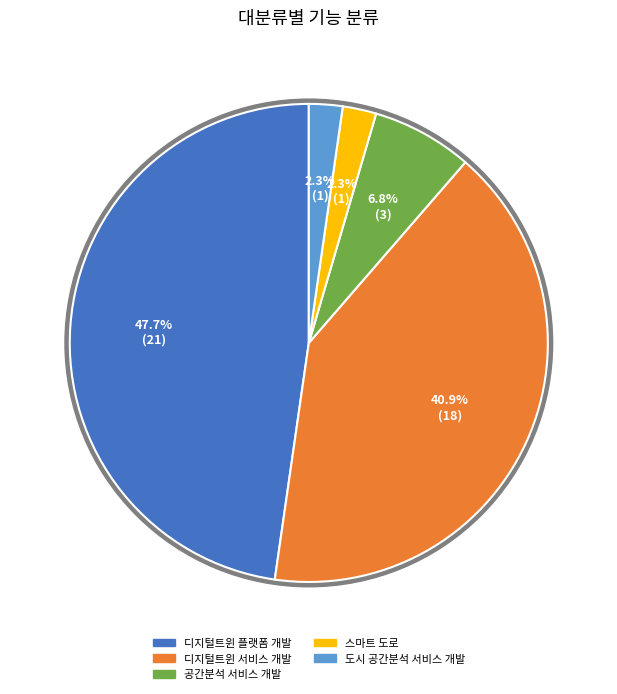

What is the total percentage of 디지털트윈 플랫폼 개발 and 공간분석 서비스 개발?

54.5%